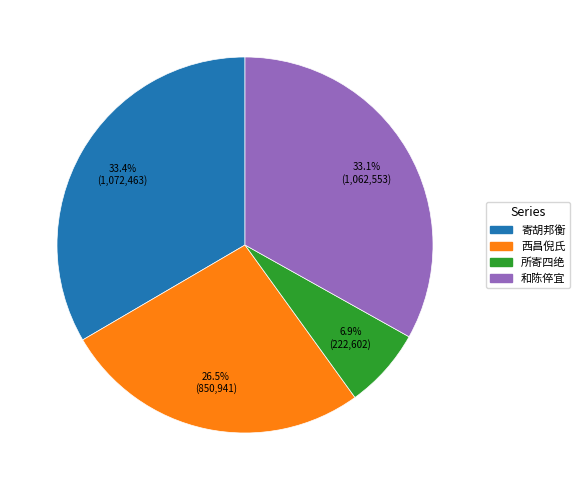

How many segments does this pie chart have?

4